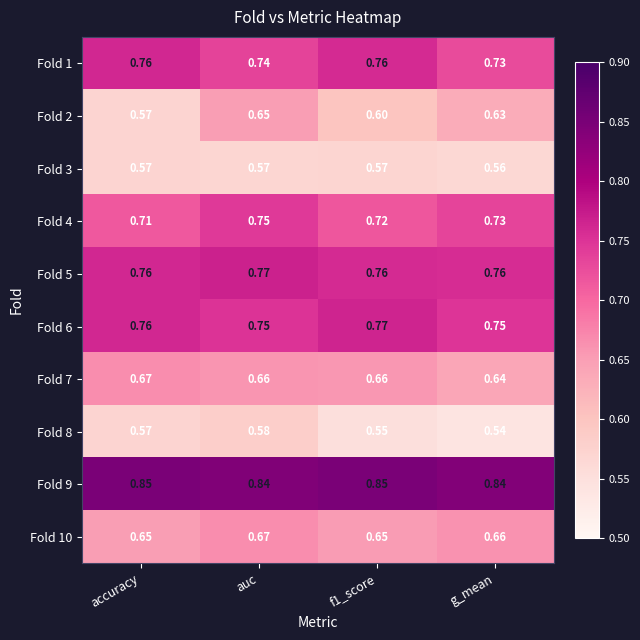

At which category is the sum across all series the highest?

auc